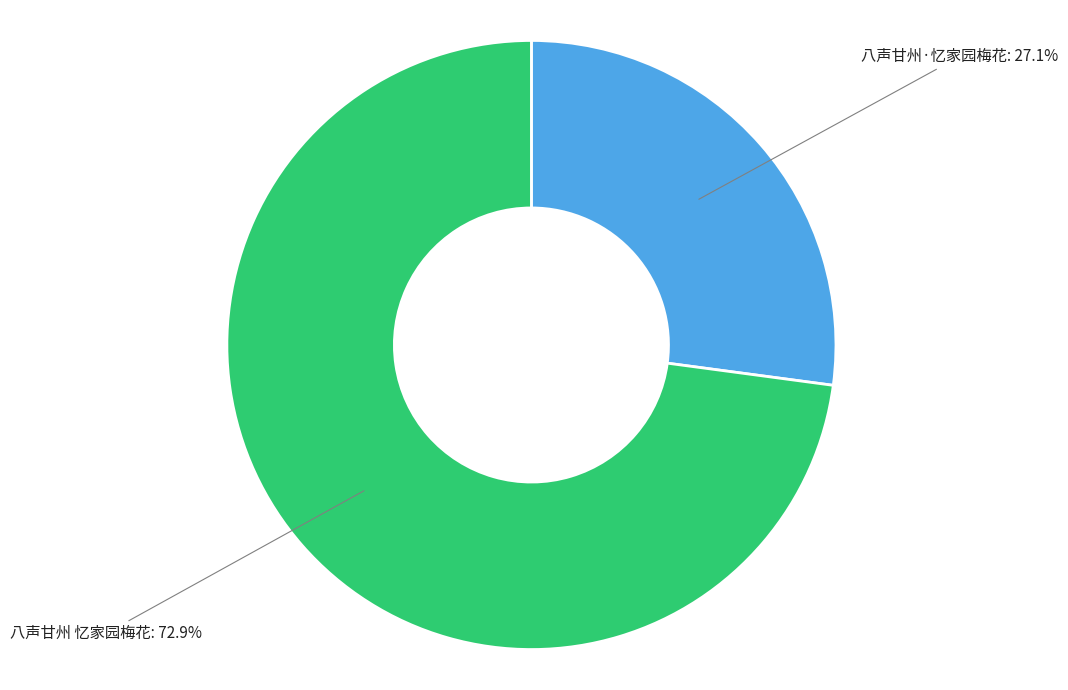

Is it true that 八声甘州·忆家园梅花 is 16% of the pie?

False